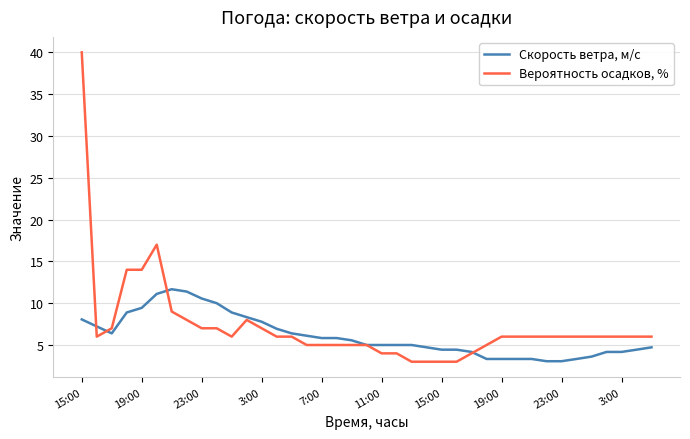

Rank the series by their maximum value, from highest to lowest.

Вероятность осадков, %, Скорость ветра, м/c